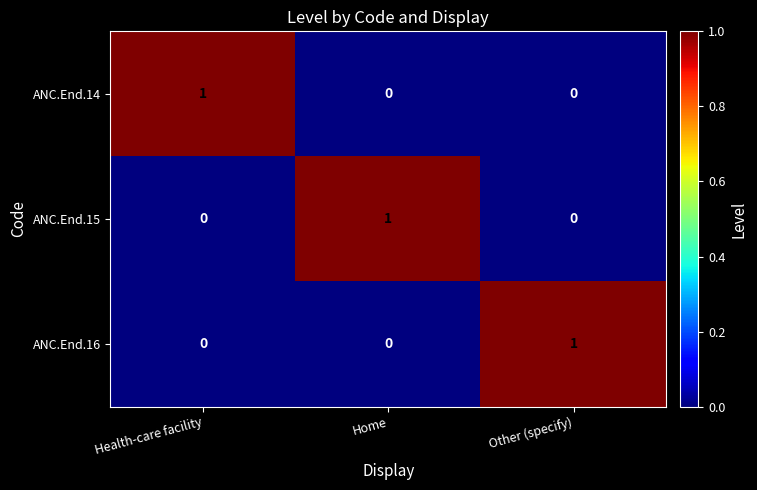

The value of ANC.End.16 at Other (specify) is 1. True or false?

True